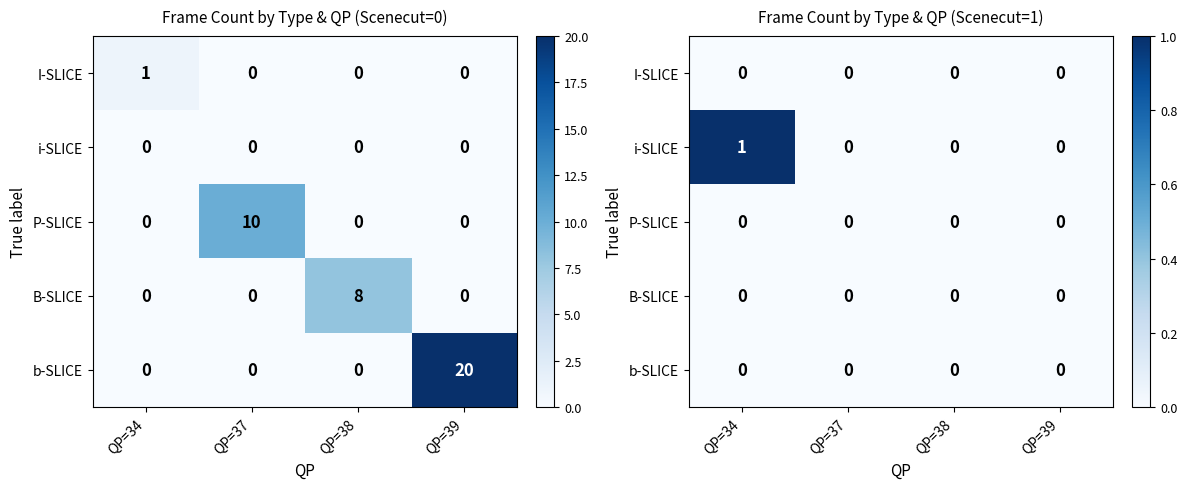

True or false: i-SLICE has a value of 1 at QP=34.

True